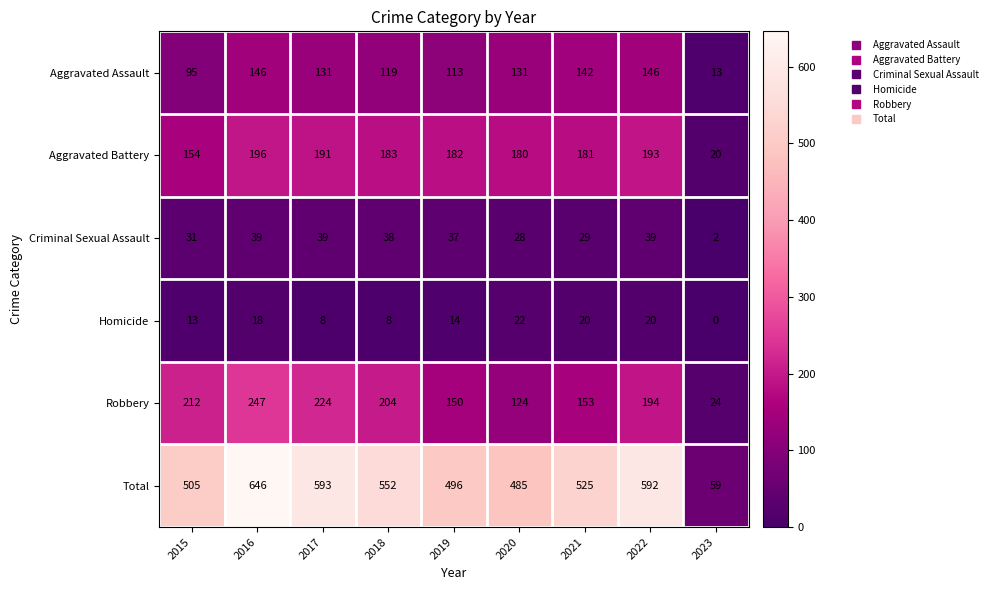

At which label does Aggravated Battery first exceed 182?

2016